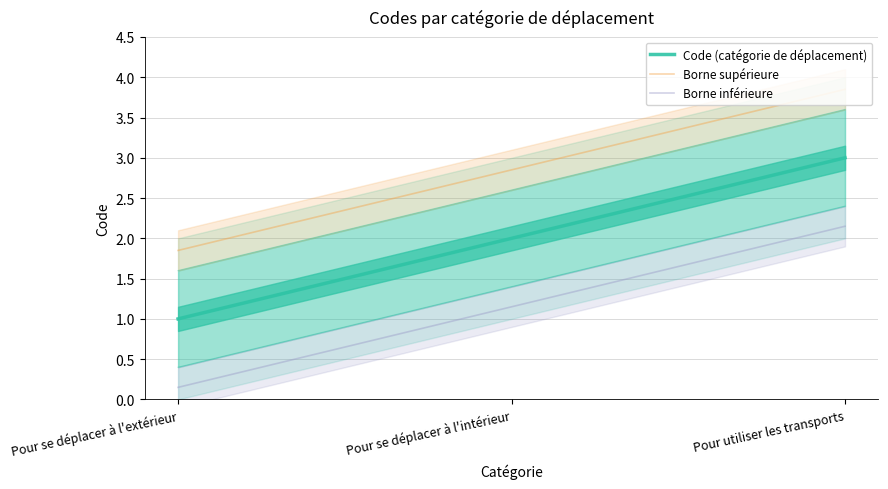

Rank the categories by value from lowest to highest.

Pour se déplacer à l'extérieur, Pour se déplacer à l'intérieur, Pour utiliser les transports